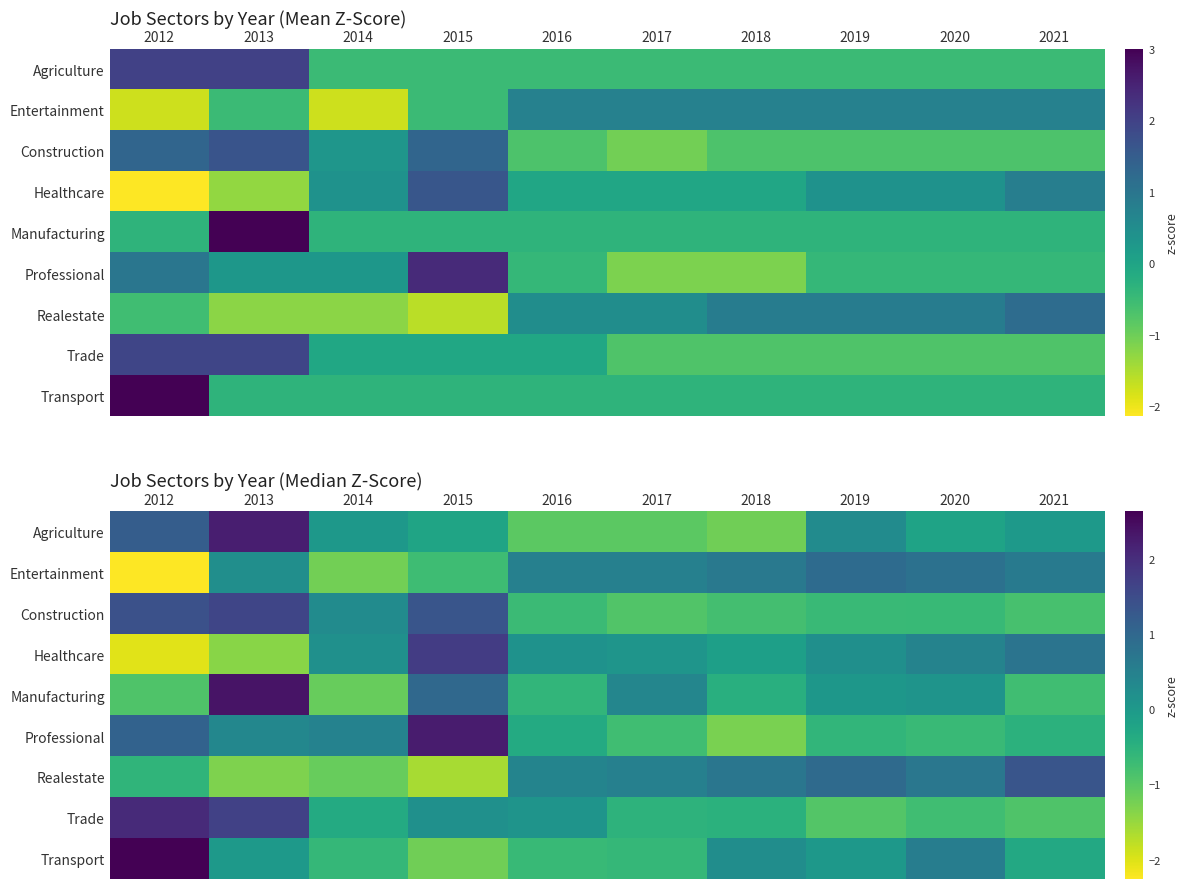

Which category has the highest value across all series?

2012